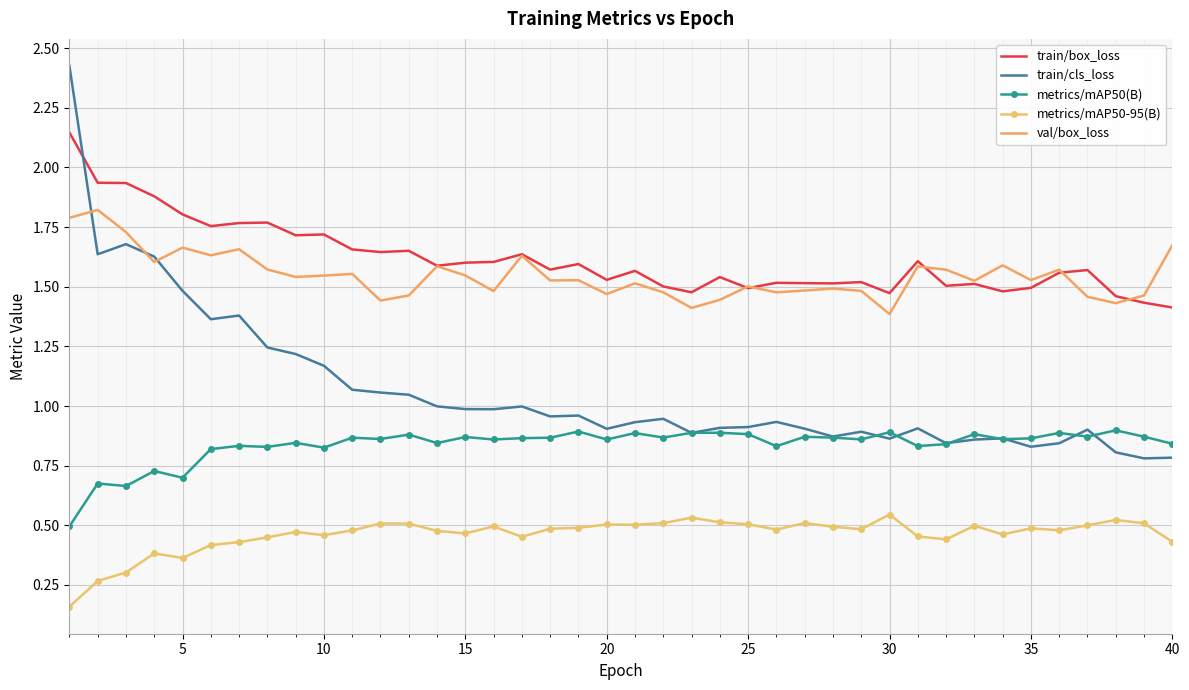

Rank the series by their maximum value, from highest to lowest.

train/cls_loss, train/box_loss, val/box_loss, metrics/mAP50(B), metrics/mAP50-95(B)